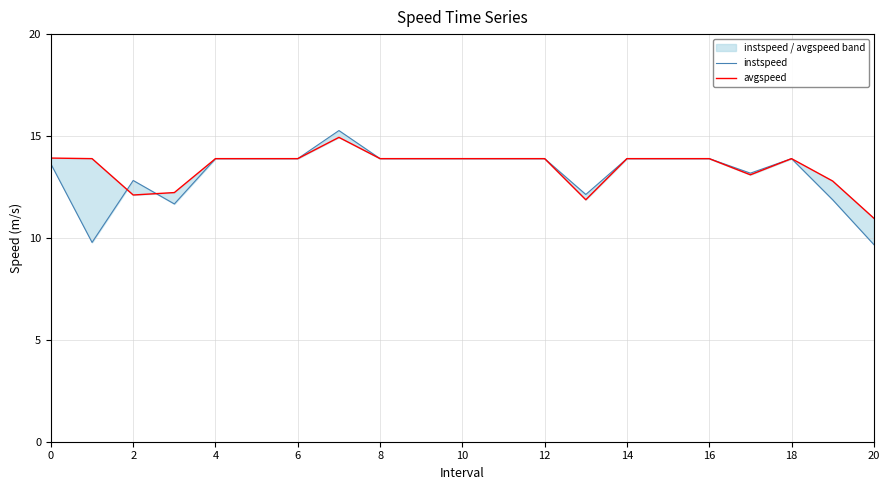

In instspeed, how many points are higher than both neighbors (excluding endpoints)?

3